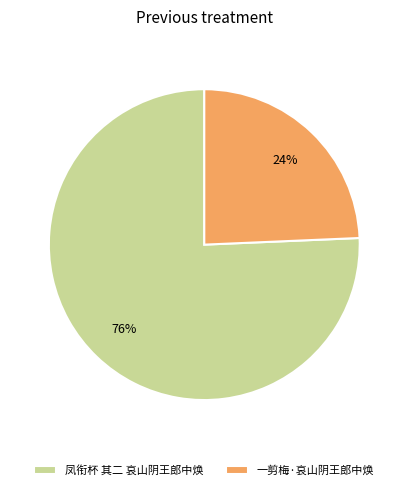

The 凤衔杯 其二 哀山阴王郎中焕 slice represents 63% of the pie. True or false?

False